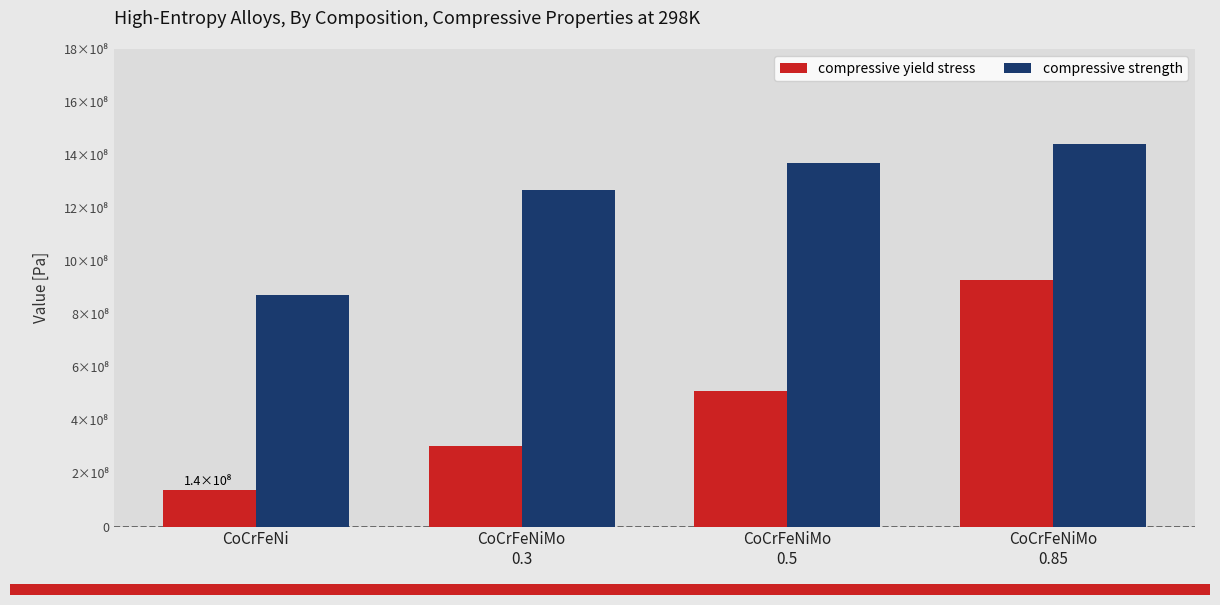

What is the label of the 2nd bar from the left?

CoCrFeNiMo
0.3